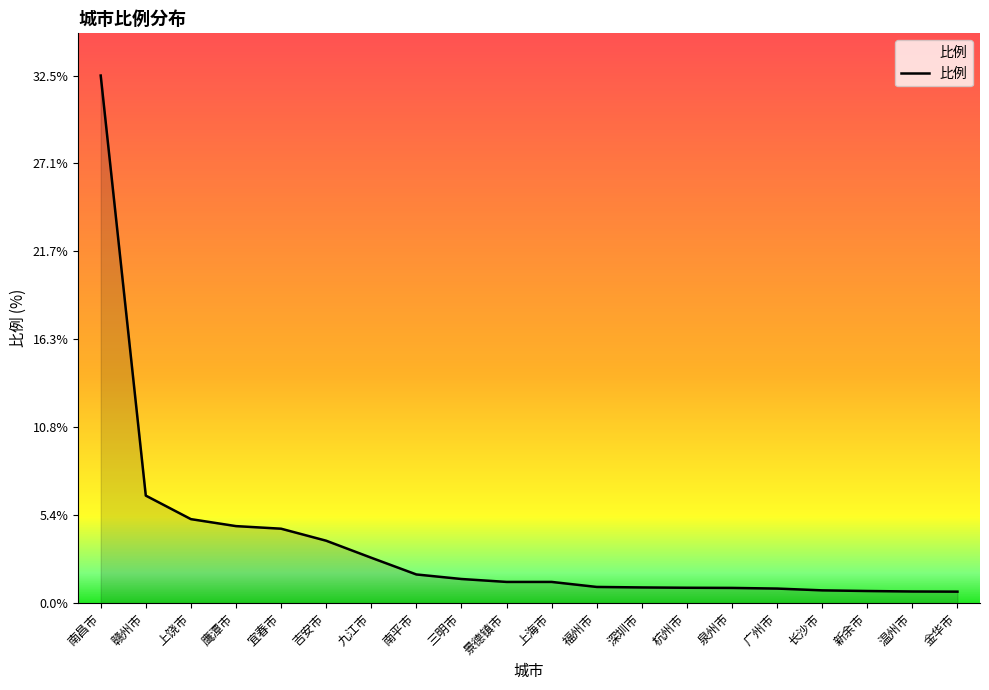

What position from the right is 上海市?

10